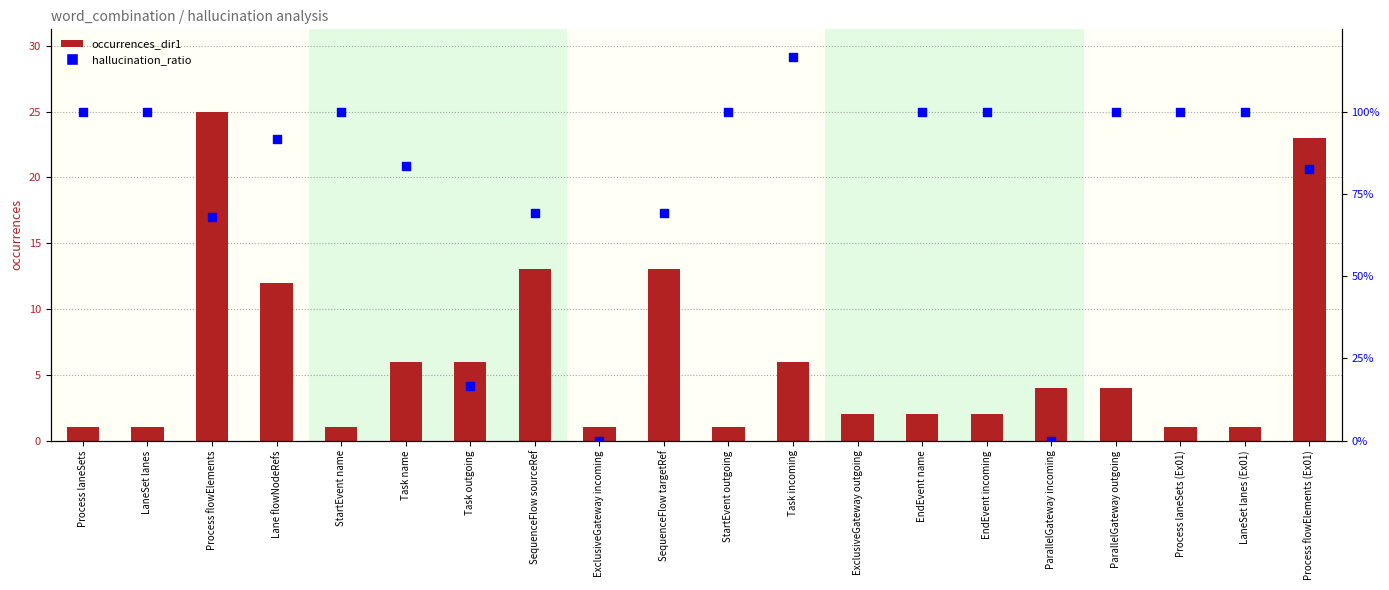

What is the total value across all series at StartEvent outgoing?

101.0